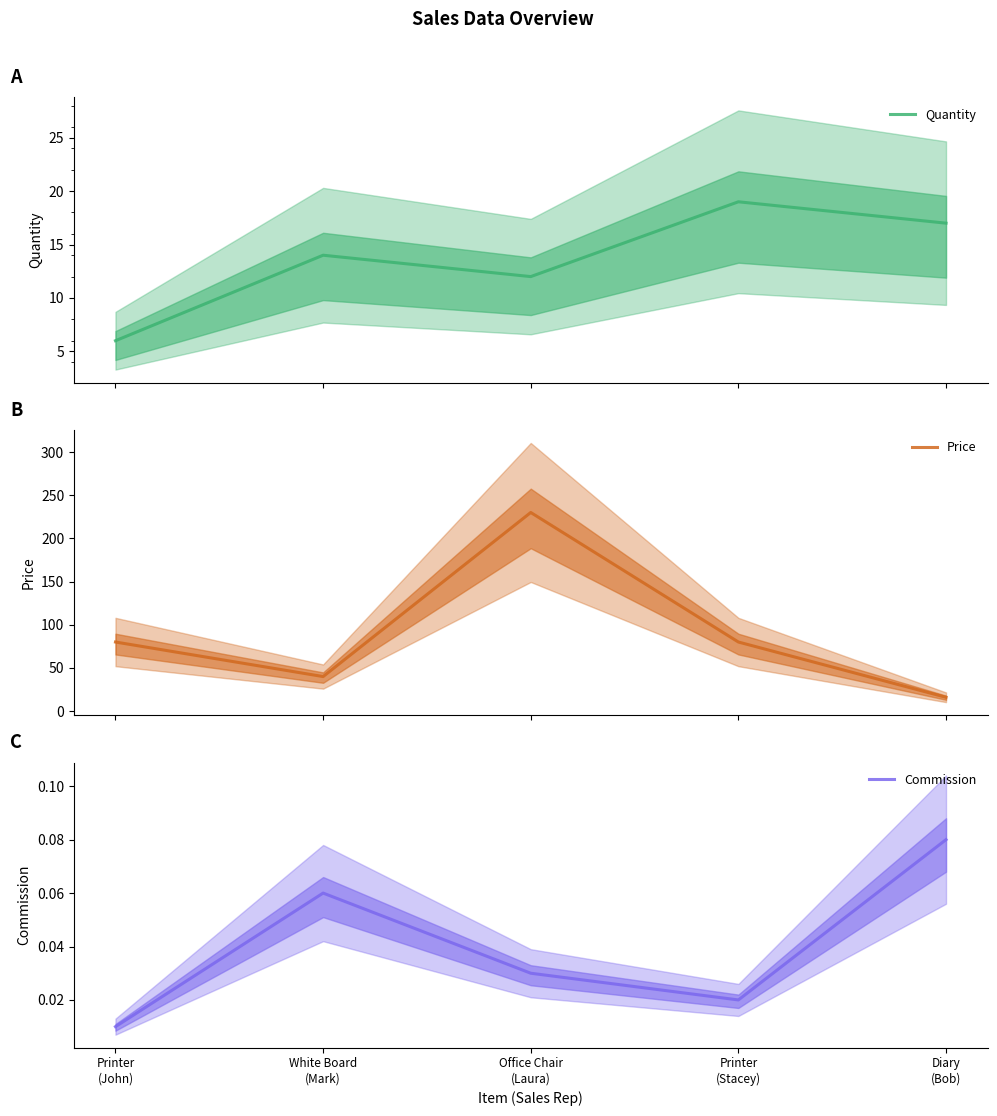

What is the highest value of the Quantity series?

19